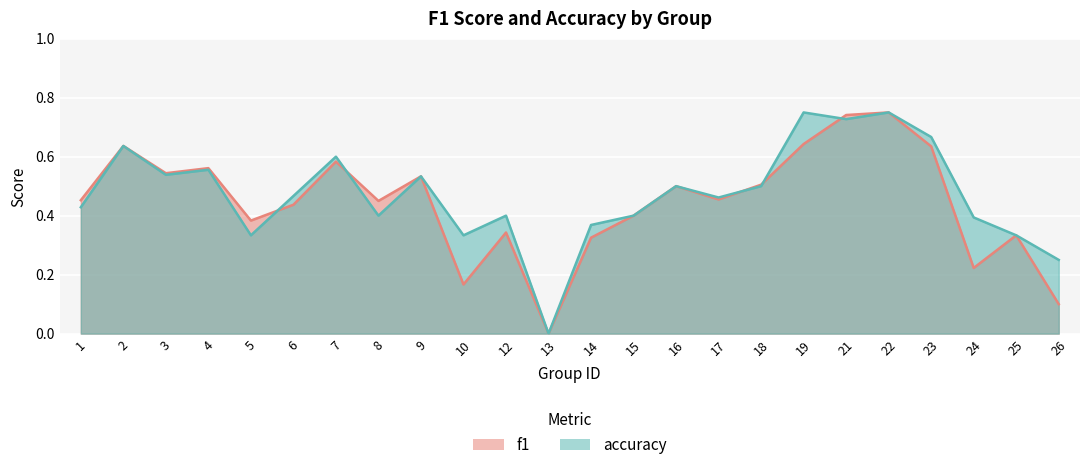

At which category does f1 reach its first local valley?

3